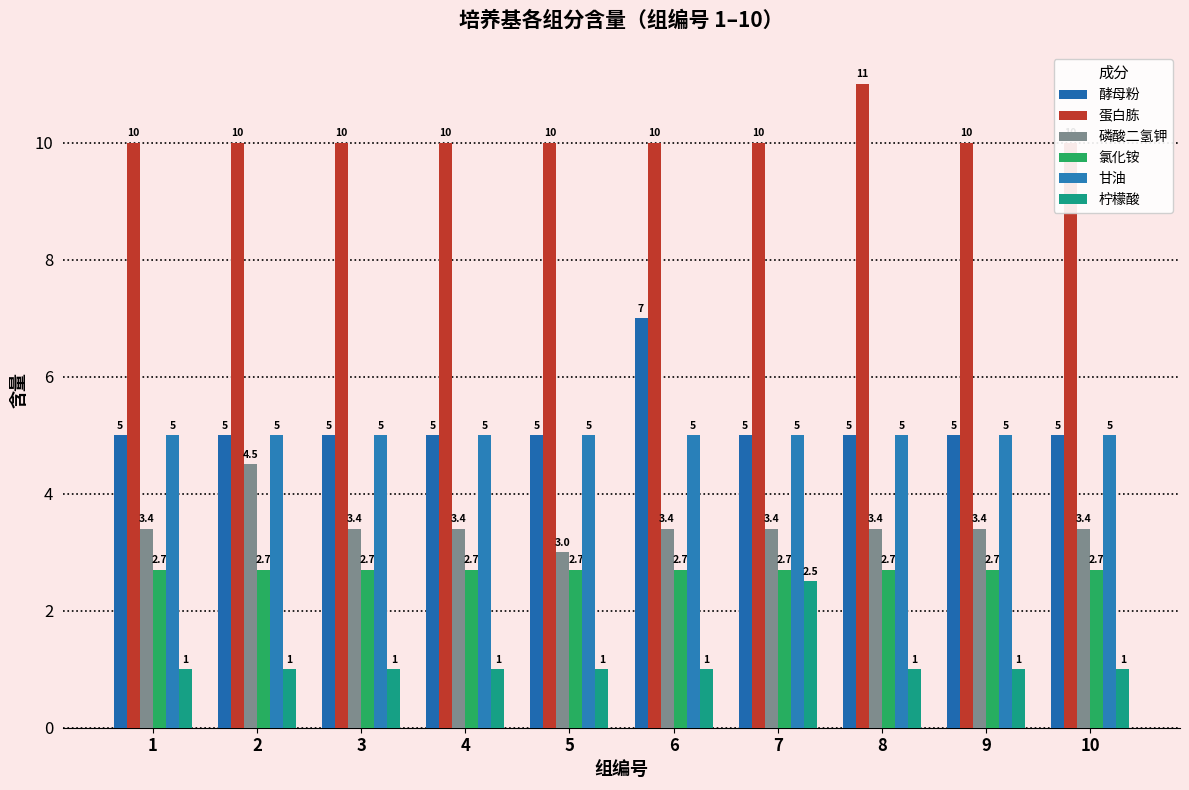

Is it true that 蛋白胨 equals 10.0 at 4?

True